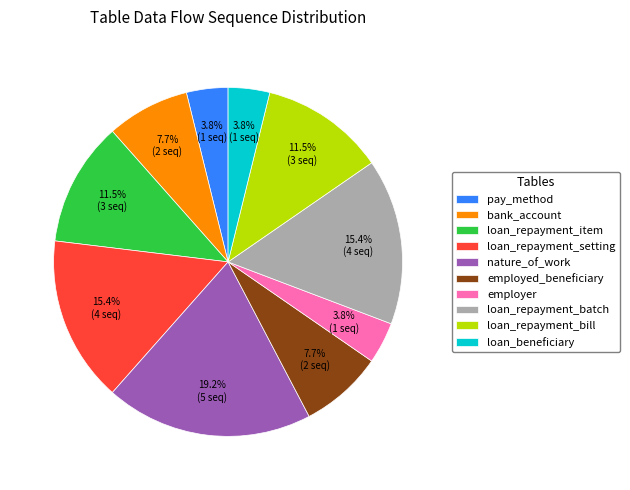

Is it true that employer is 17% of the pie?

False